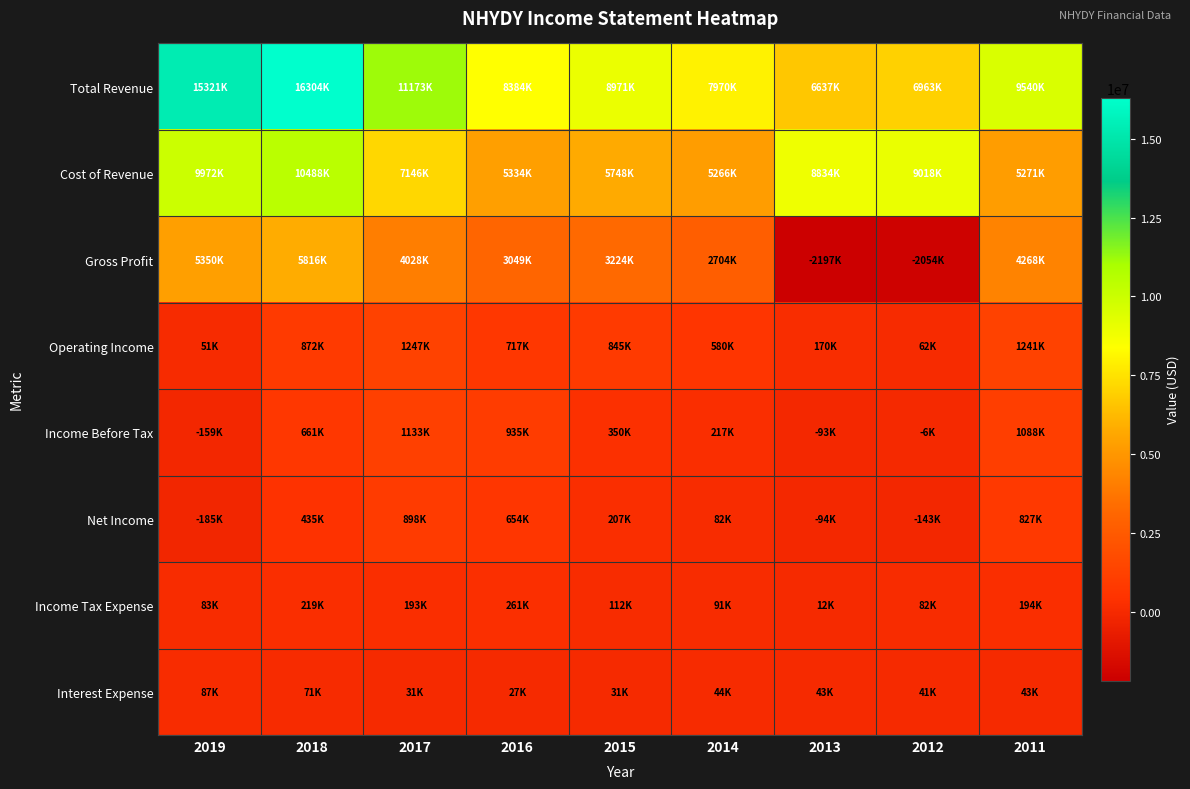

Reading left to right, what are all the values shown in this chart?

Total Revenue: 2019=15321100	2018=16304300	2017=11173200	2016=8383800	2015=8971100	2014=7969900	2013=6636900	2012=6963000	2011=9540000
Cost of Revenue: 2019=9971600	2018=10488100	2017=7145500	2016=5334500	2015=5747500	2014=5266400	2013=8833600	2012=9017500	2011=5271400
Gross Profit: 2019=5349500	2018=5816200	2017=4027800	2016=3049300	2015=3223600	2014=2703500	2013=-2196700	2012=-2054500	2011=4268500
Operating Income: 2019=51000	2018=871800	2017=1246900	2016=717200	2015=844800	2014=580500	2013=170100	2012=61900	2011=1241400
Income Before Tax: 2019=-159200	2018=661100	2017=1133000	2016=934700	2015=350400	2014=216900	2013=-93400	2012=-6300	2011=1087500
Net Income: 2019=-185300	2018=435400	2017=898500	2016=653500	2015=206600	2014=81500	2013=-94100	2012=-143000	2011=826700
Income Tax Expense: 2019=83200	2018=218800	2017=193400	2016=261000	2015=111700	2014=91300	2013=11800	2012=82300	2011=193500
Interest Expense: 2019=86900	2018=71400	2017=30900	2016=27100	2015=31000	2014=44500	2013=42900	2012=41000	2011=42800